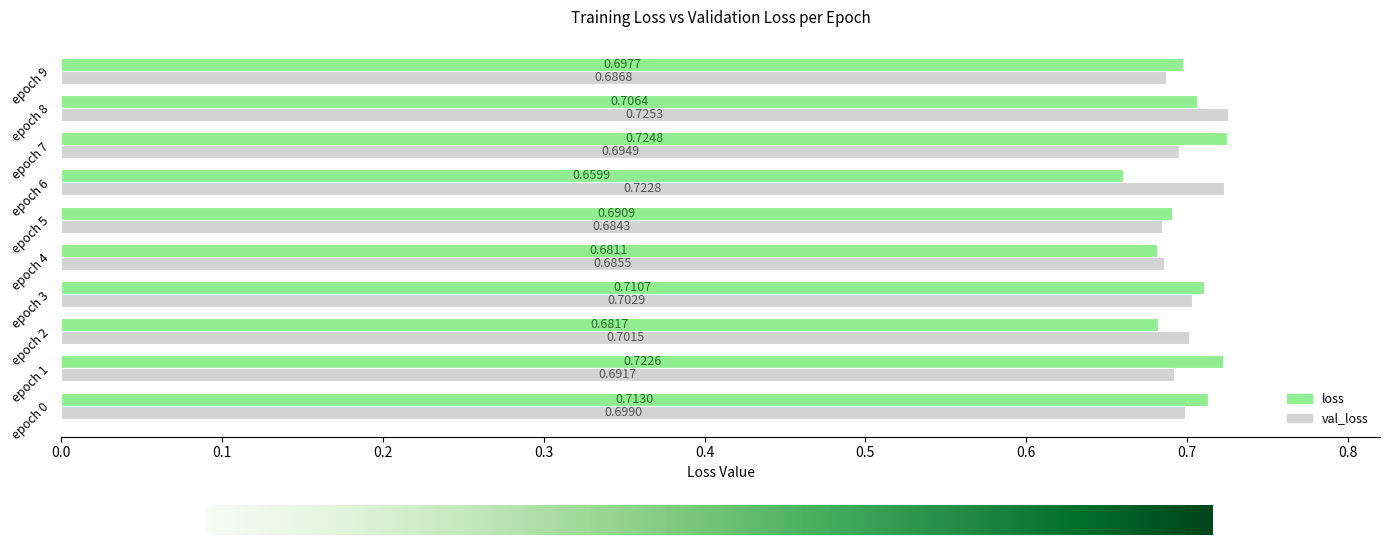

What is the difference between the maximum and minimum values in the loss series?

0.1